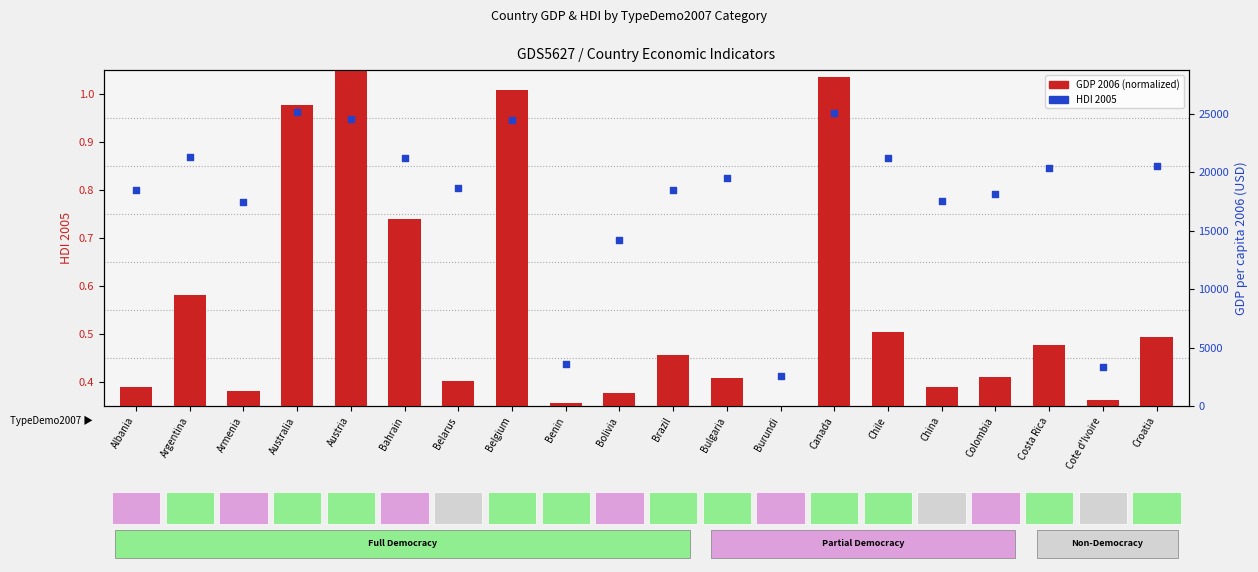

Which series has the largest total across all categories?

HDI 2005